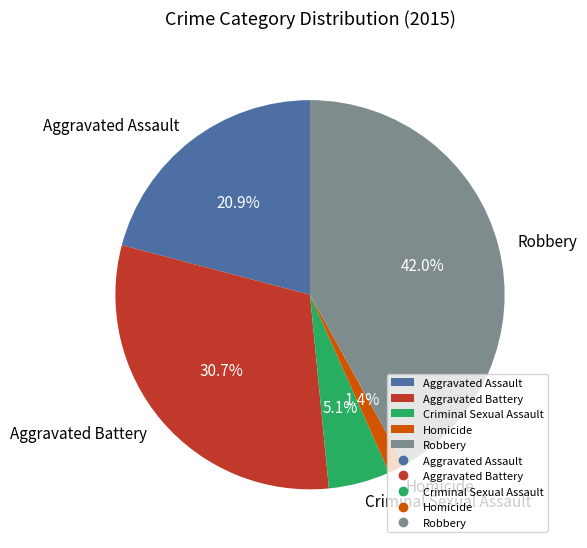

The Robbery slice represents 29% of the pie. True or false?

False